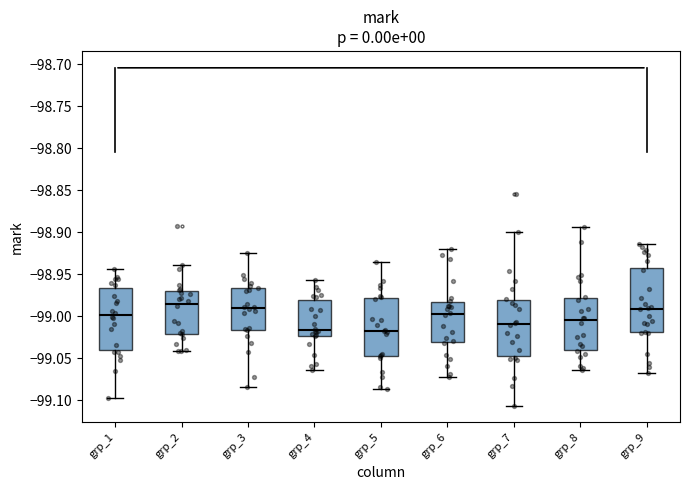

Where does the lower whisker of the box for grp_8 end on the y-axis? The values are not printed on the chart, so give them approximately, as read against the axis.

-99.065